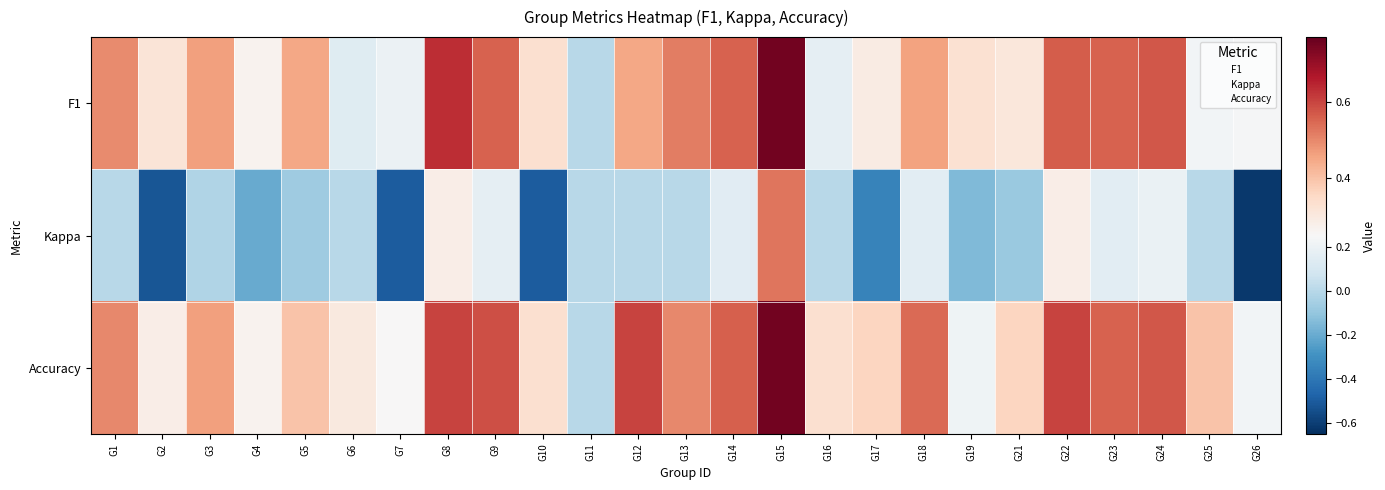

How many distinct data groups are displayed?

3